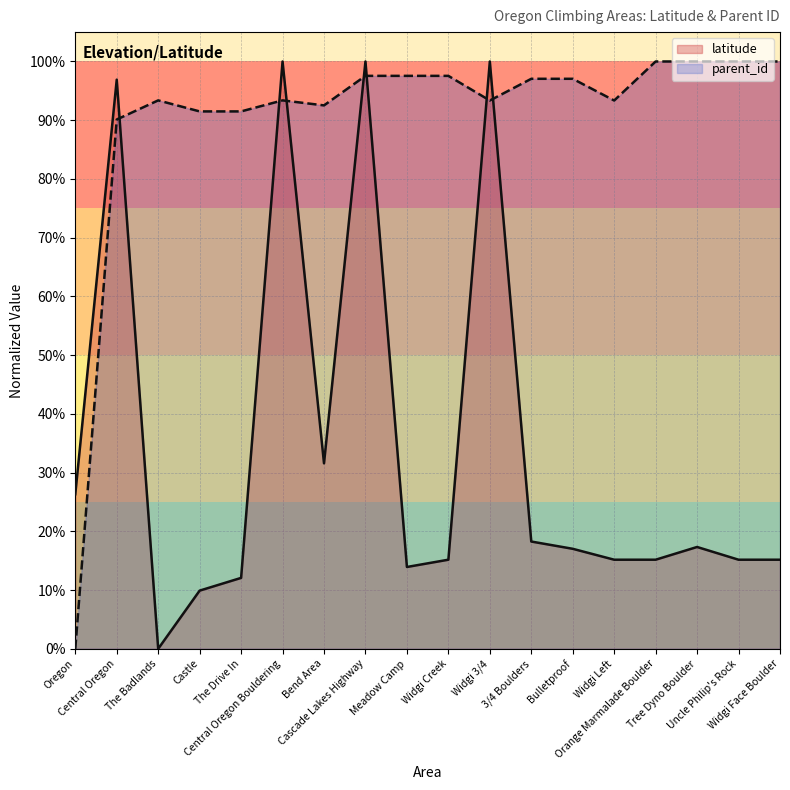

Between Central Oregon and Bulletproof, which series saw the biggest shift?

latitude